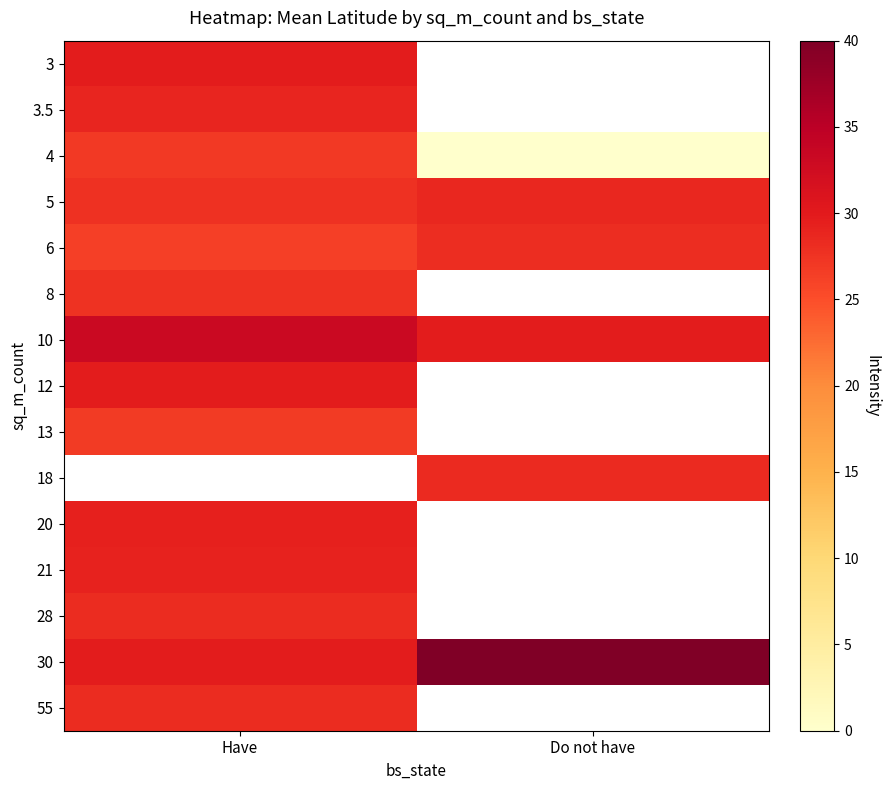

At which category does the chart reach its minimum across all series?

Do not have